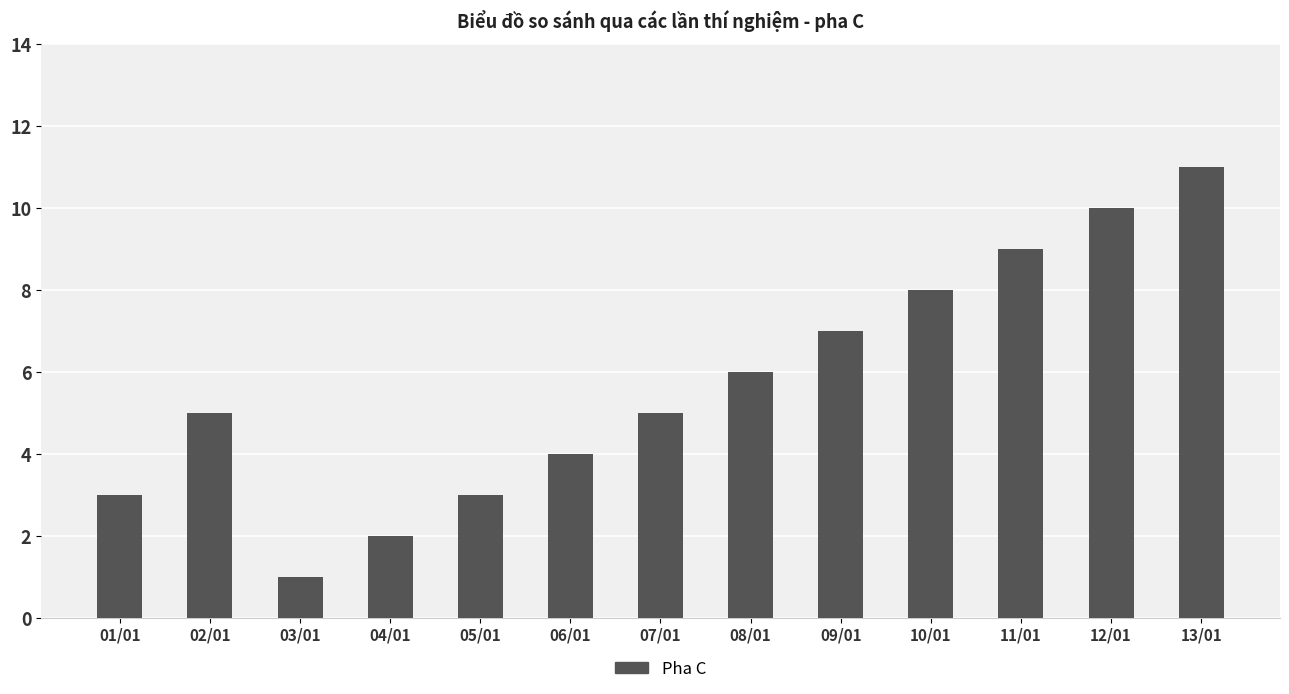

What is the average value?

6